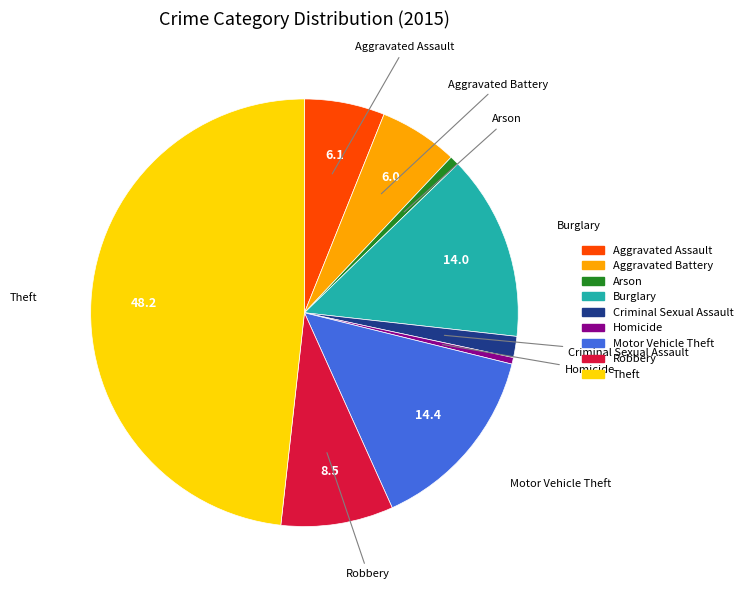

Does Criminal Sexual Assault account for over 50% of the chart?

No